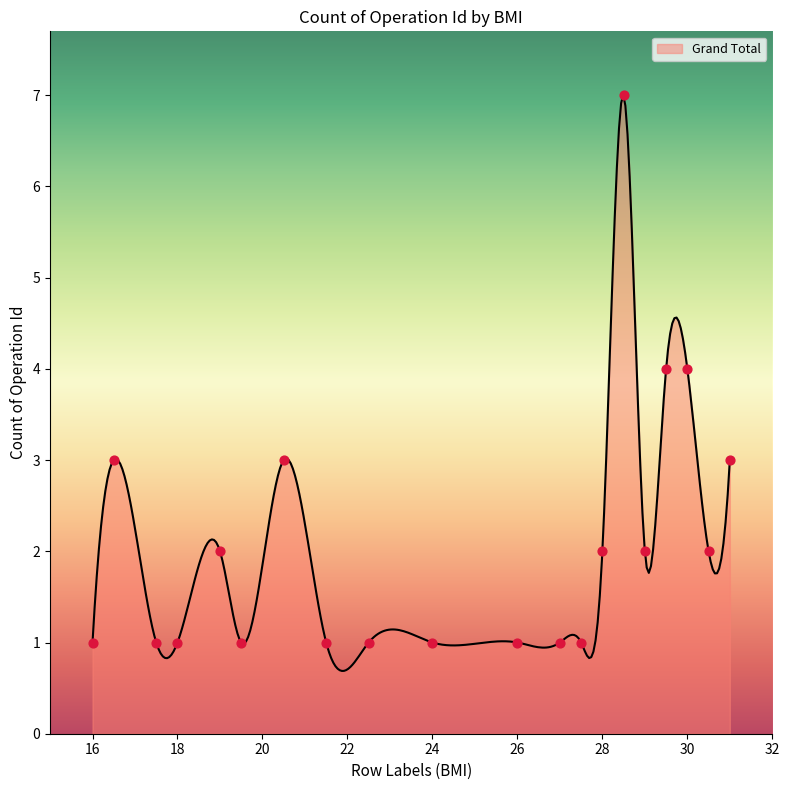

Between 28 and 20.5, which is larger?

20.5